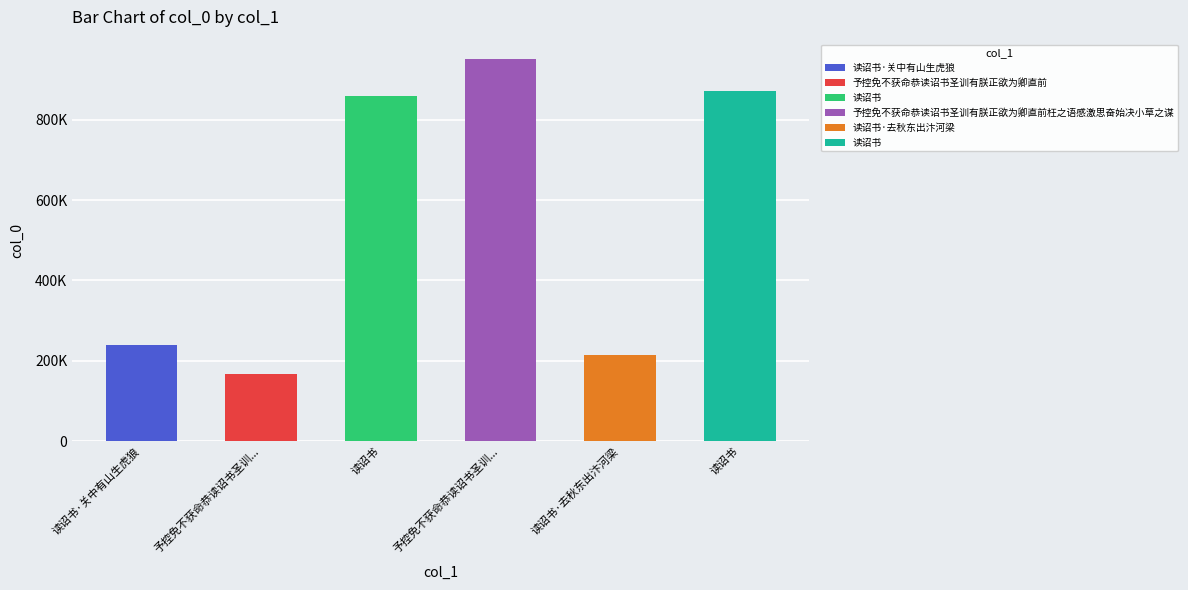

How many bars are there in total?

6